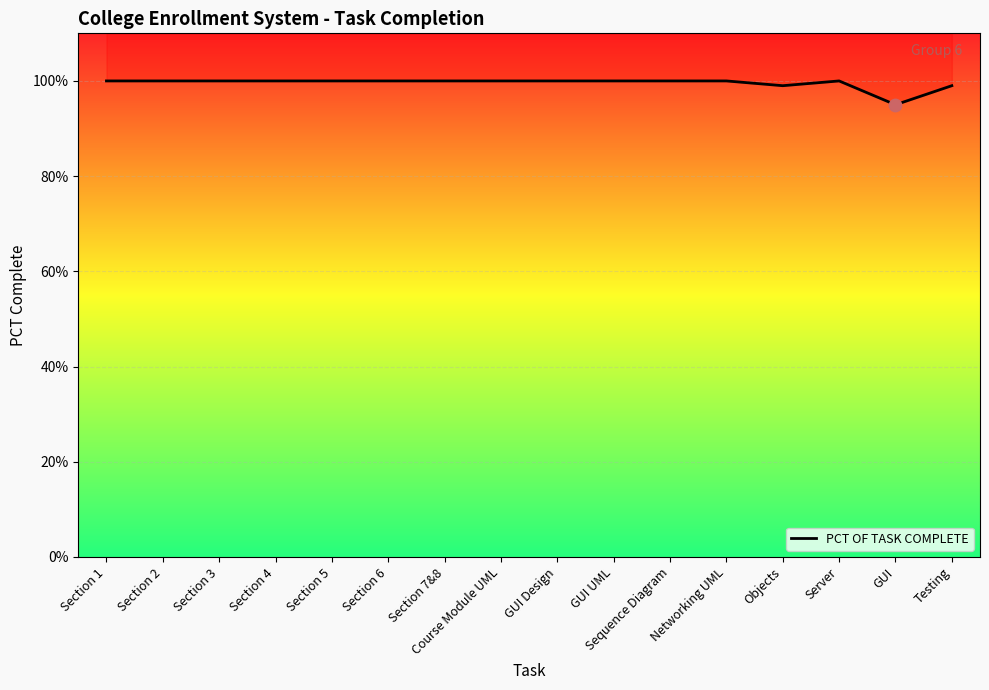

Which has a higher value, Section 4 or Section 2?

Section 4